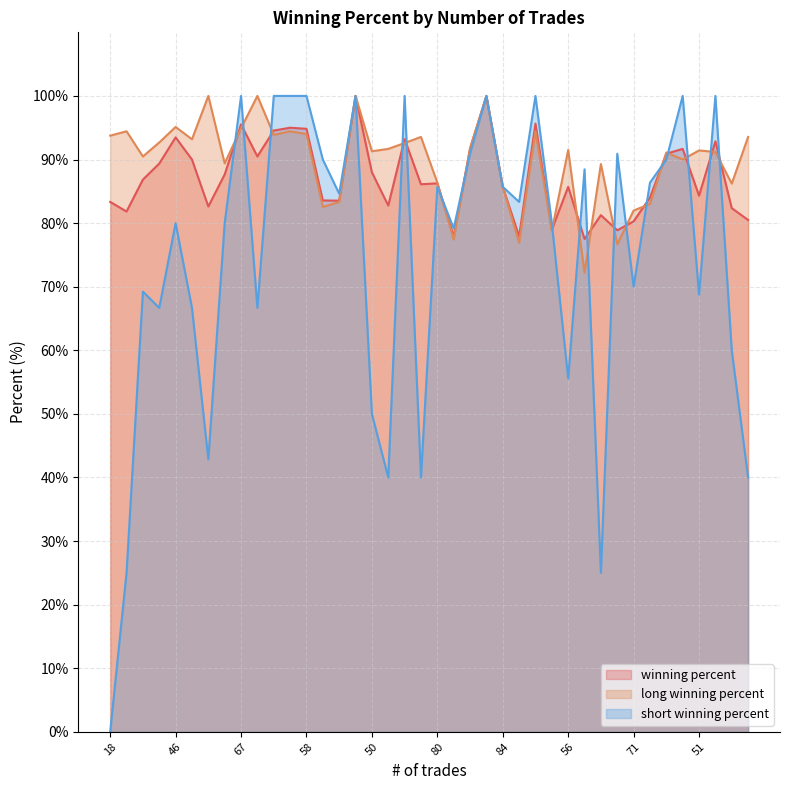

What is the sum of all short winning percent values?

2981.6